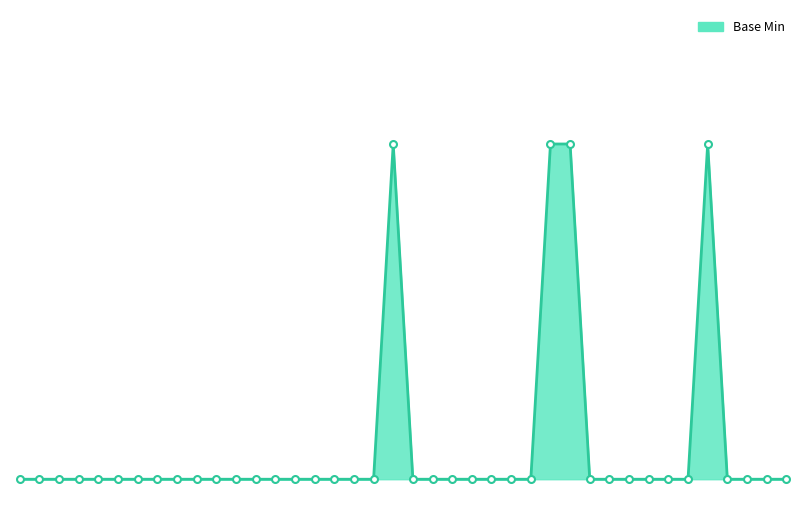

Does the chart display data point markers on the line(s)?

No